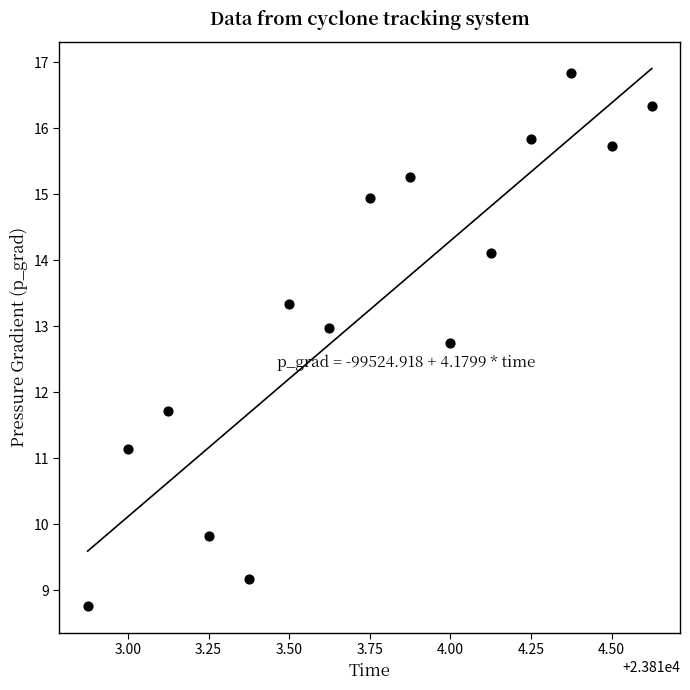

What is the range of X values (max minus min)?

1.8